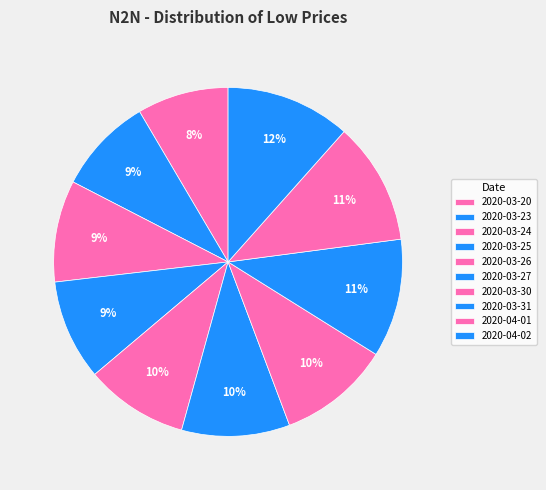

Count the number of slices in the pie.

10